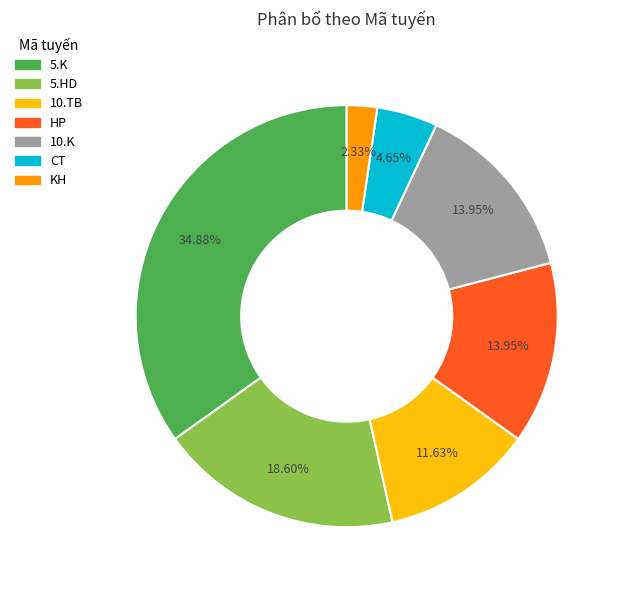

How much of the chart is everything except 10.TB?

88.4%